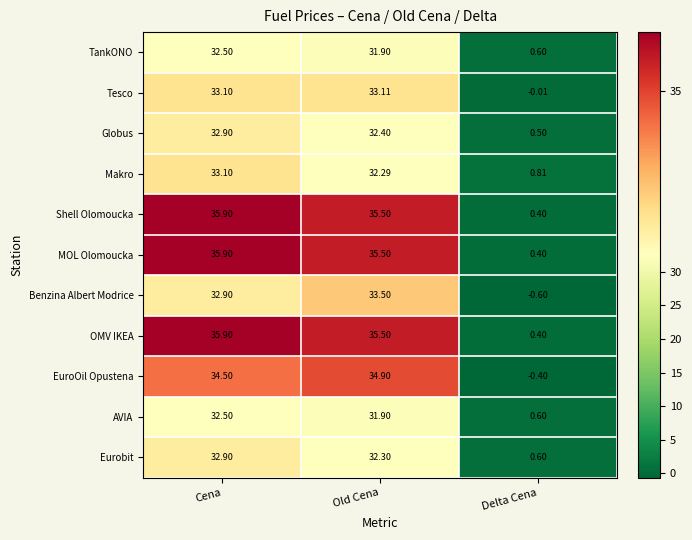

At which category is the sum across all series the highest?

Cena